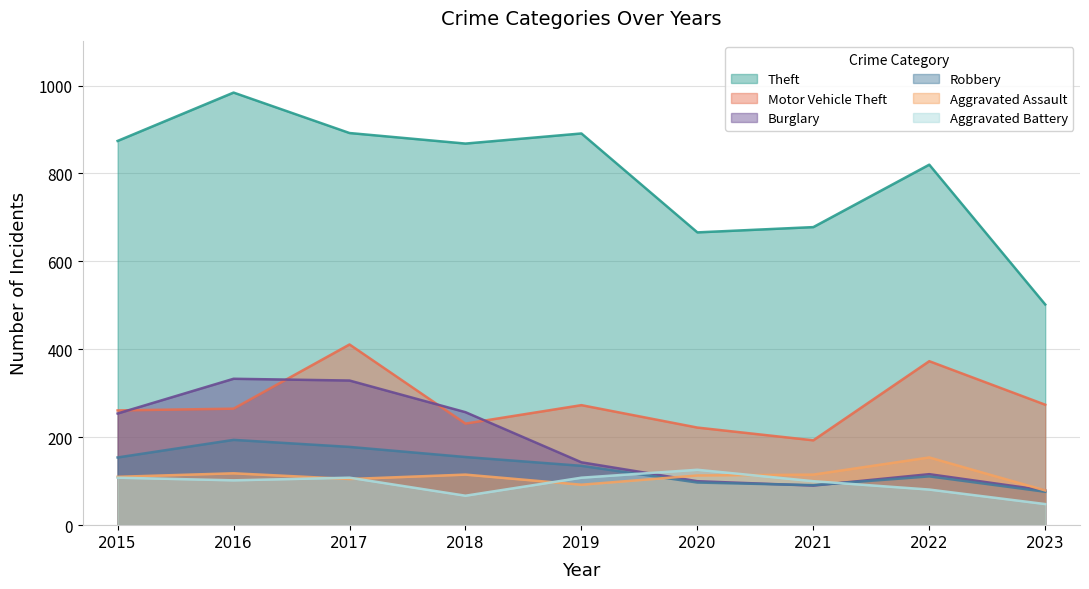

What are all the series names shown in the legend?

Theft, Motor Vehicle Theft, Burglary, Robbery, Aggravated Assault, Aggravated Battery